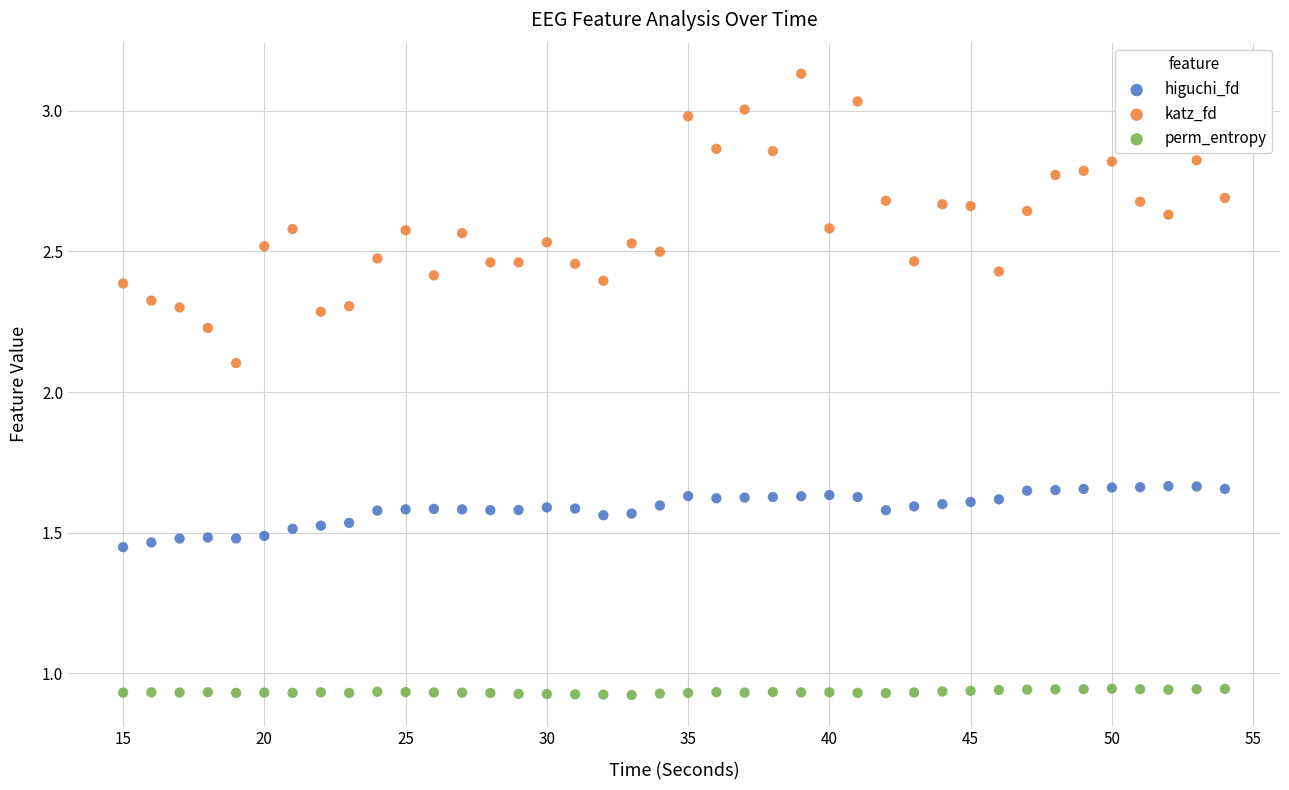

In the katz_fd series, what Y value is closest to 2?

2.1